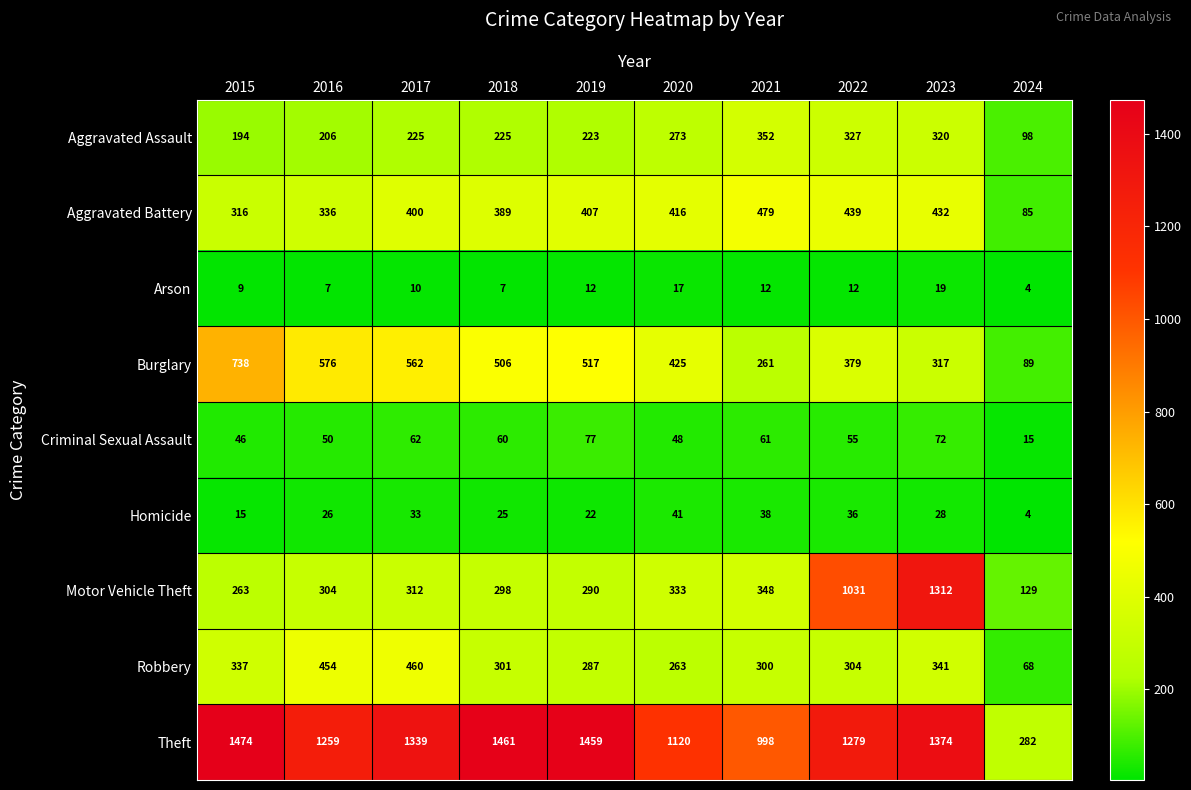

What is the average value of the Criminal Sexual Assault series?

55